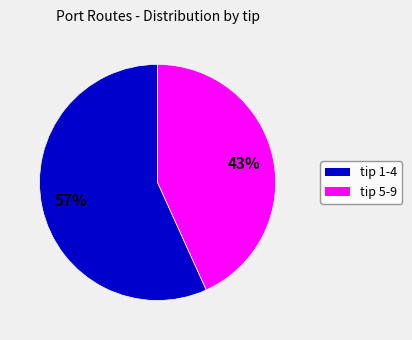

Does any single category account for the majority?

Yes